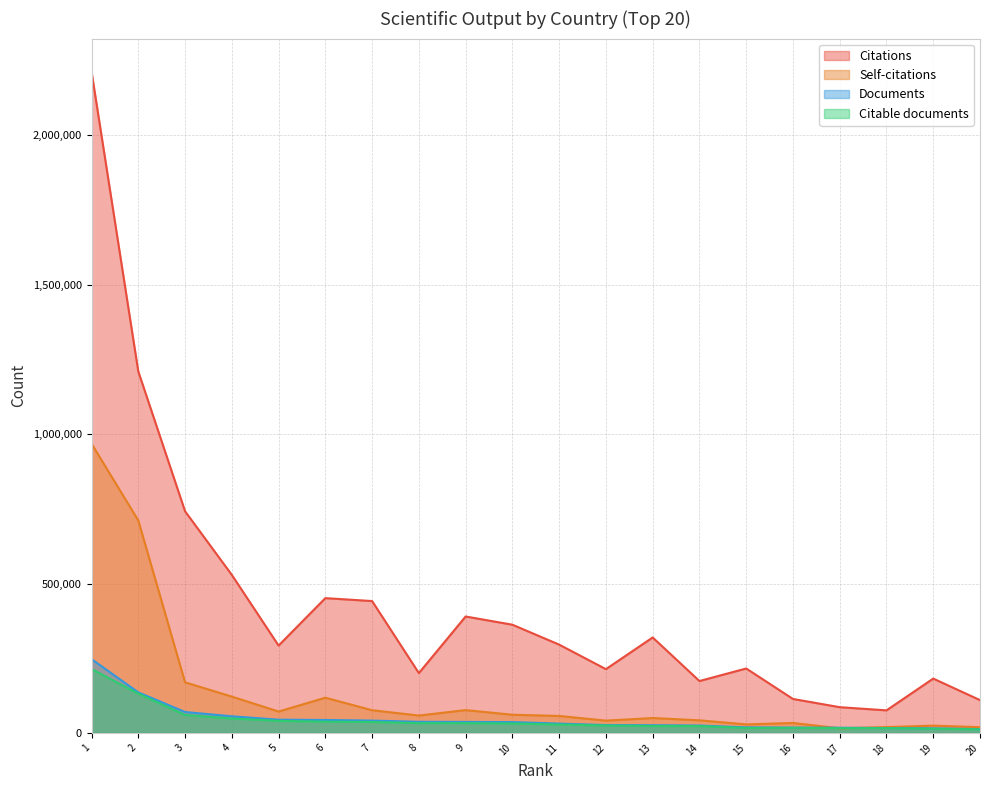

What is the difference between the second highest and minimum values in the Documents series?

123012